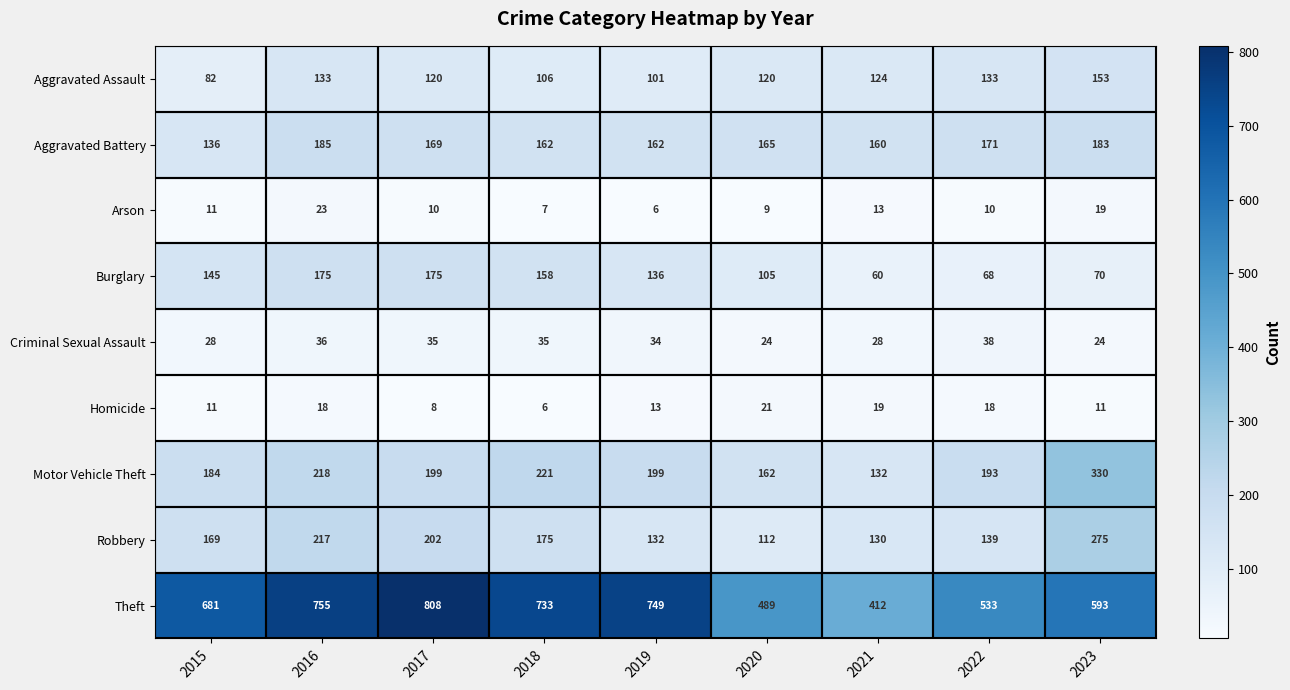

At 2022, list the series in order from largest to smallest.

Theft, Motor Vehicle Theft, Aggravated Battery, Robbery, Aggravated Assault, Burglary, Criminal Sexual Assault, Homicide, Arson